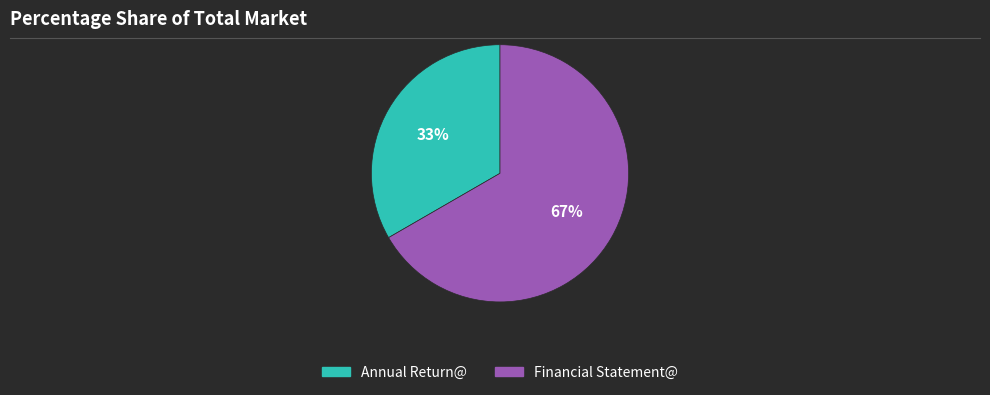

Which has a higher value, Financial Statement@ or Annual Return@?

Financial Statement@